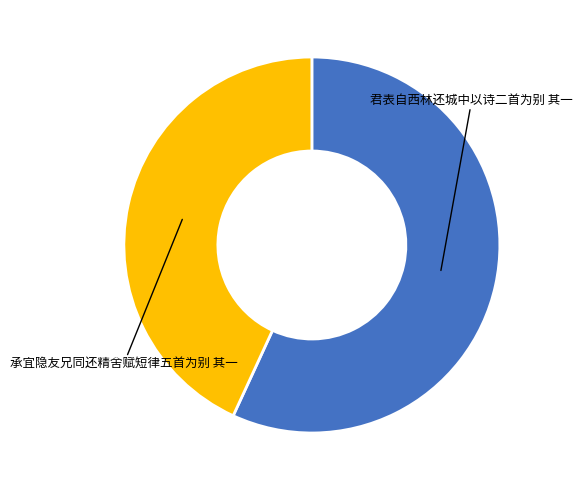

Rank the categories by value from lowest to highest.

承宜隐友兄同还精舍赋短律五首为别 其一, 君表自西林还城中以诗二首为别 其一